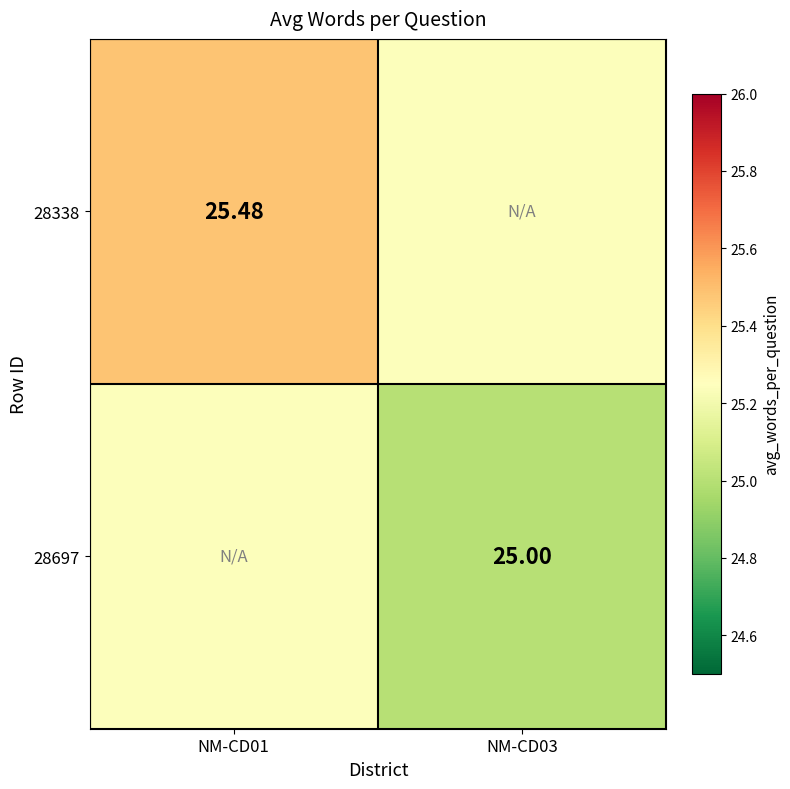

The 28697 series shows 25.0 at NM-CD03. True or false?

True